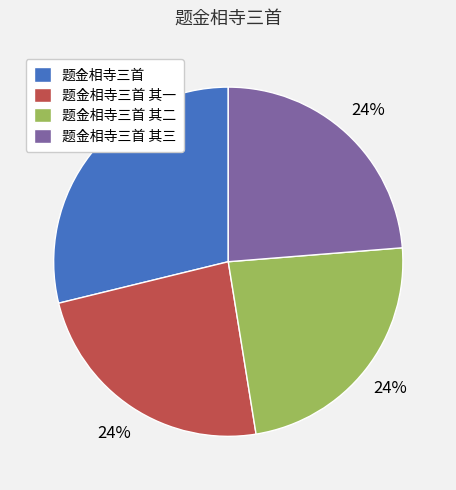

Which slice is the largest?

题金相寺三首